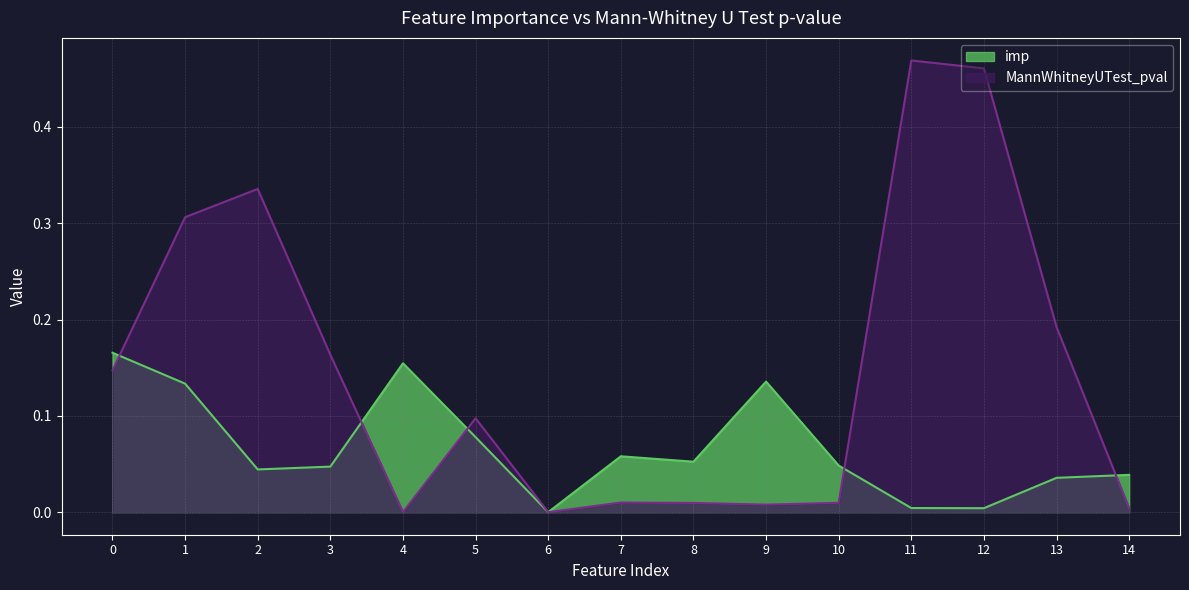

Rank the series by their maximum value, from lowest to highest.

imp, MannWhitneyUTest_pval